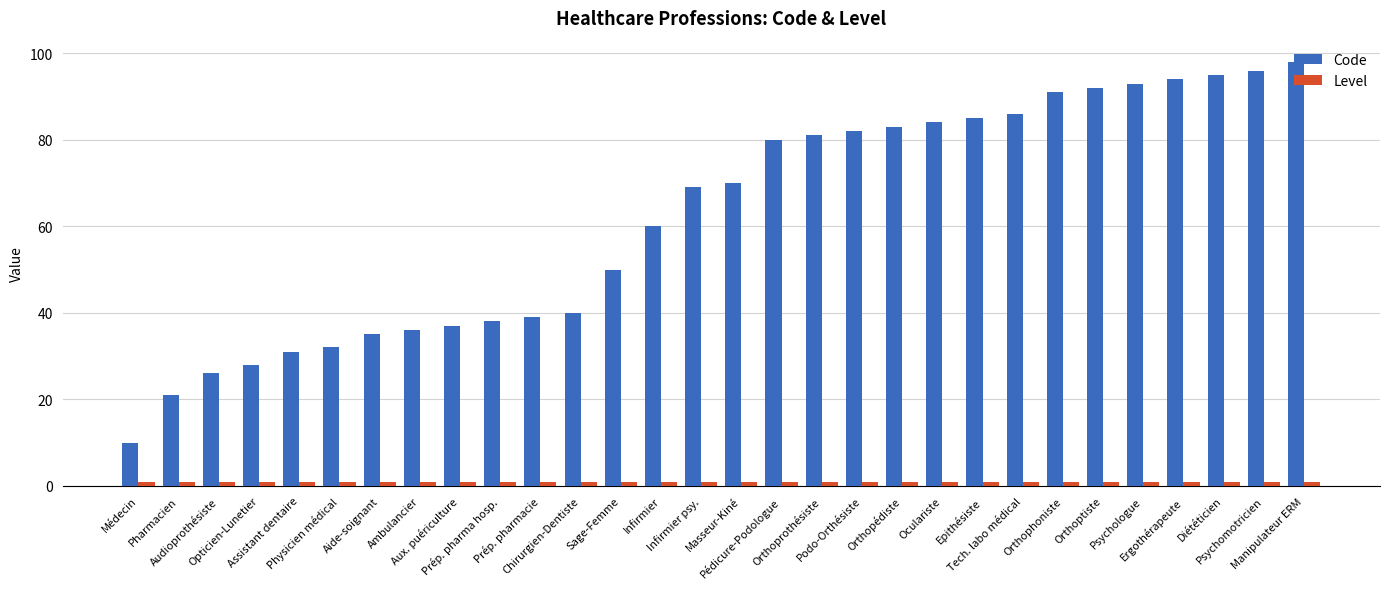

How many bars are there in total?

60